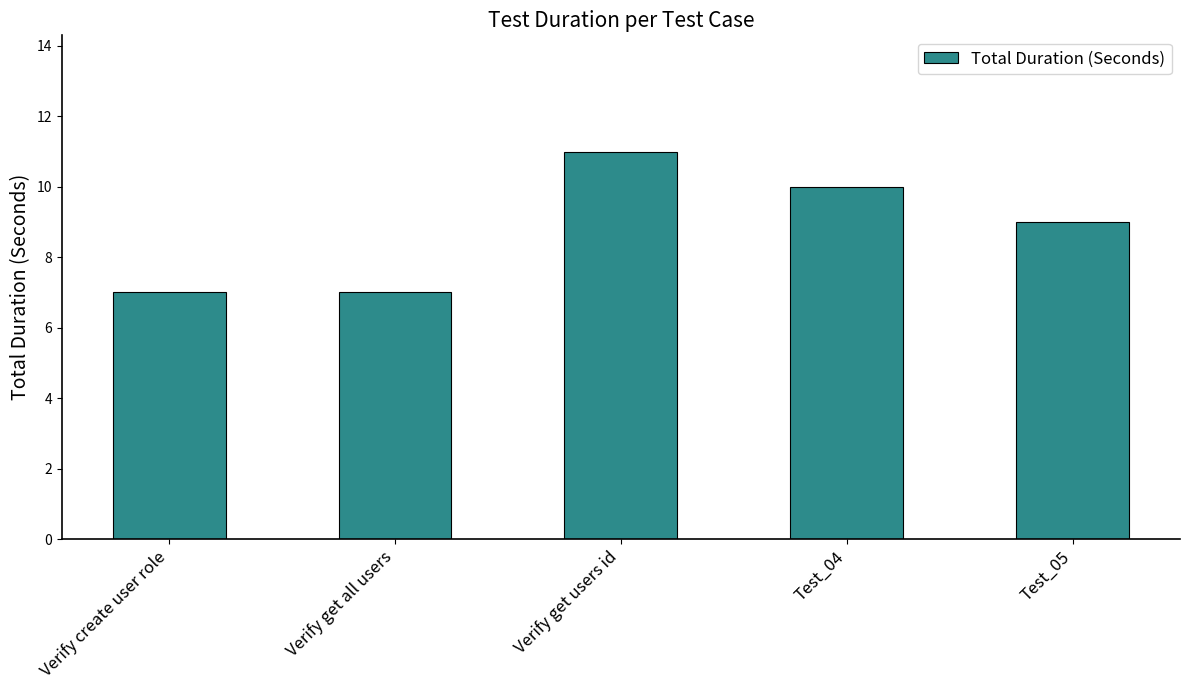

How many categories are shown in the chart?

5